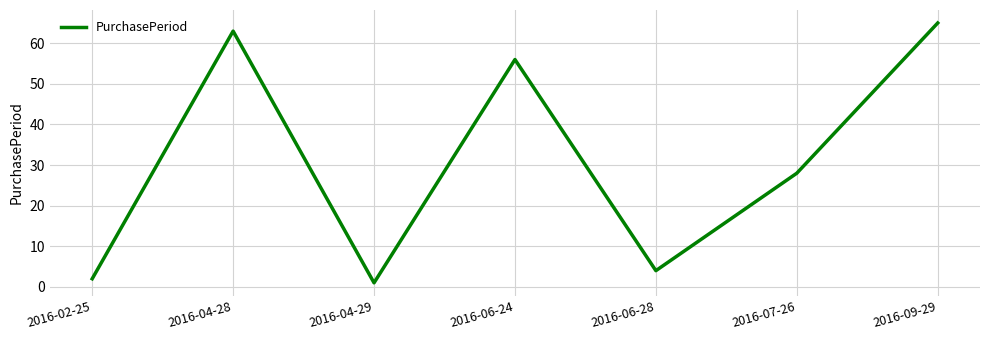

The chart shows a value of 56 at 2016-06-24. True or false?

True